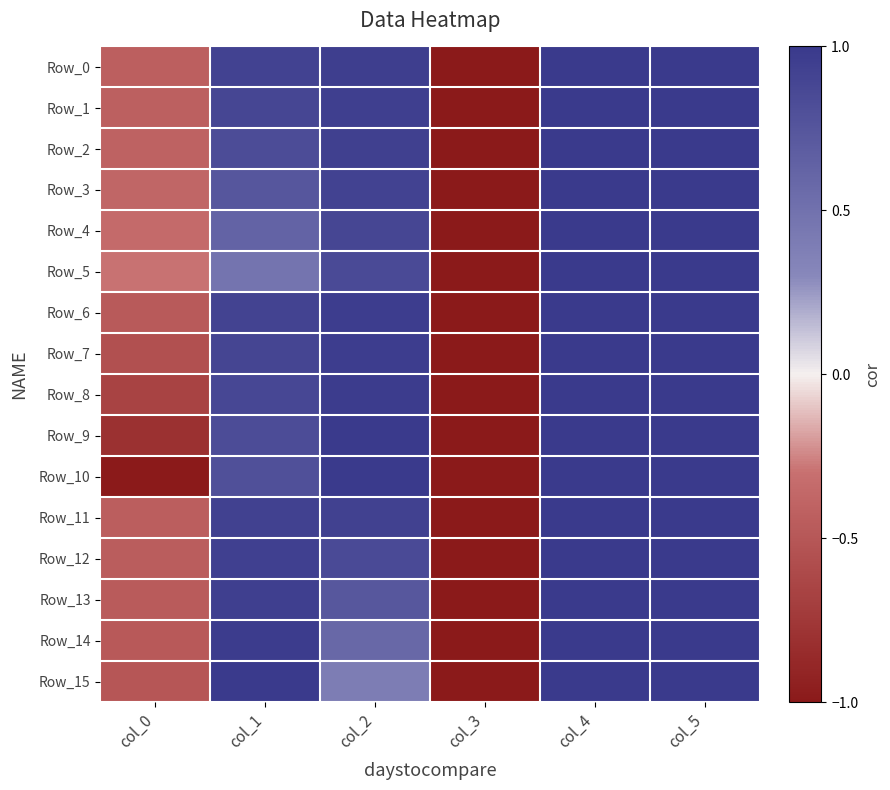

How many categories are shown in the chart?

6